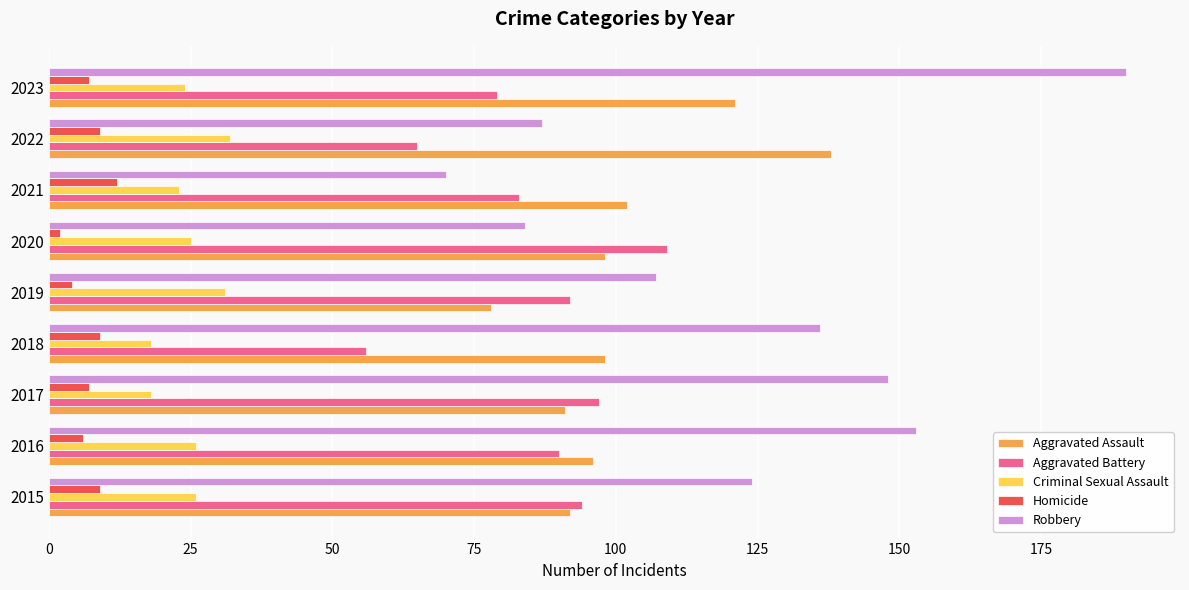

Which series has the largest total across all categories?

Robbery